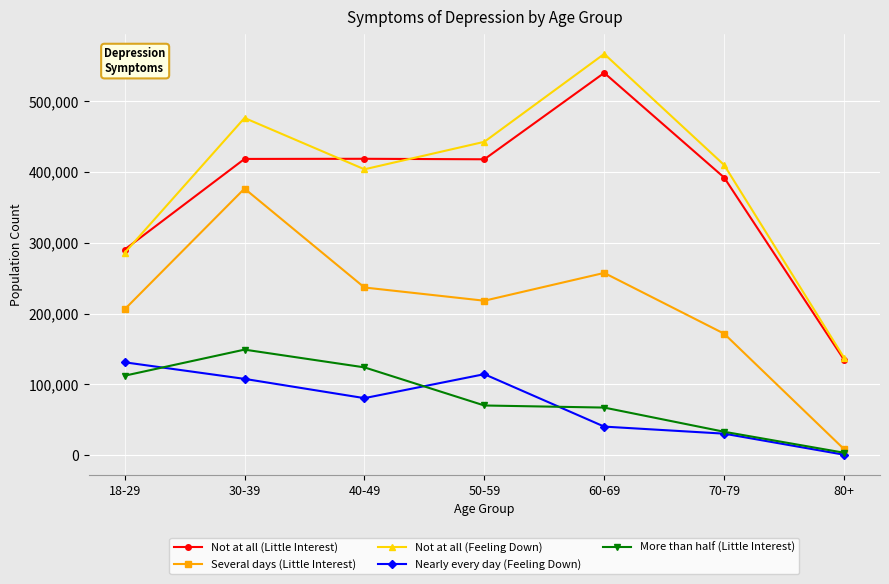

Is the value of Not at all (Little Interest) at 80+ greater than the value of More than half (Little Interest) at 80+?

Yes